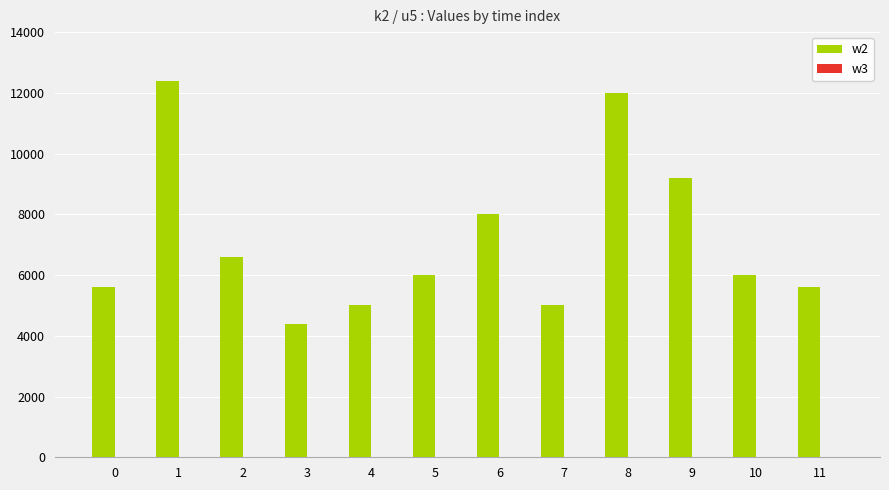

The value at 9 is 2618. True or false?

False